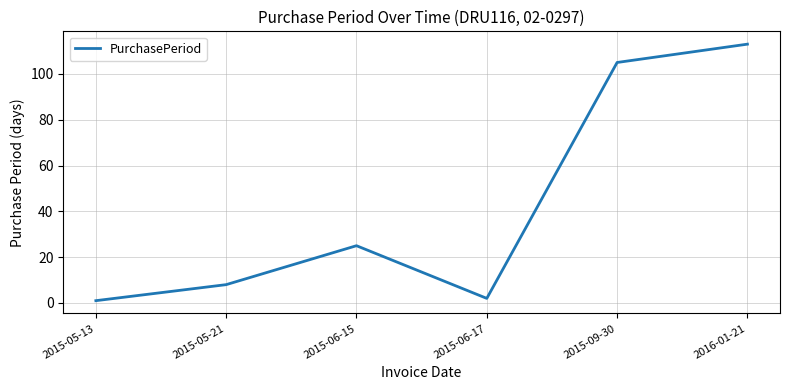

True or false: the data has more than 0 interior local peaks.

True